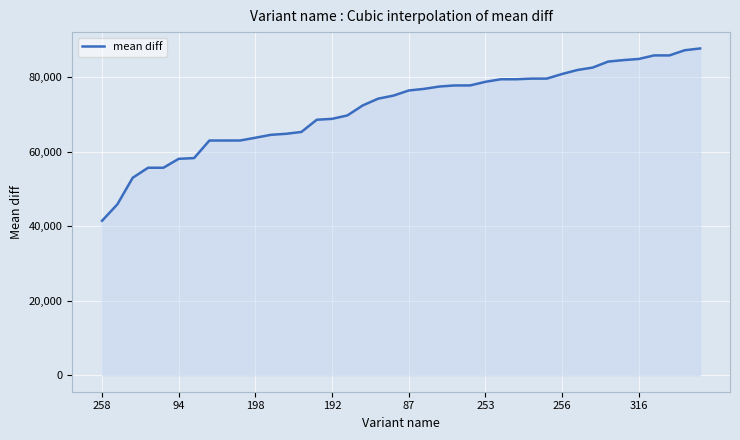

What is the maximum value shown in the chart?

87638.9